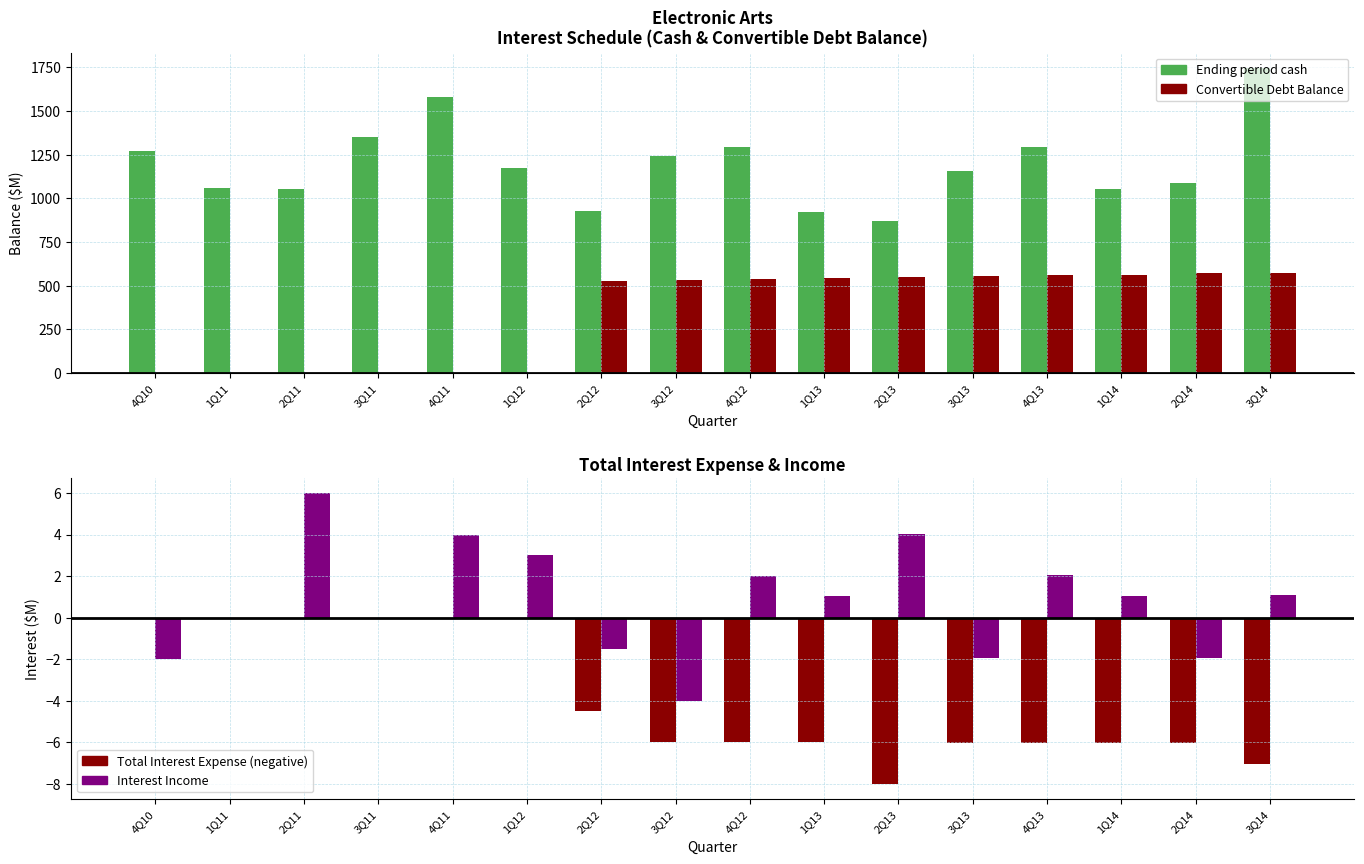

List the labels in order of Interest Income value, smallest first.

3Q12, 4Q10, 3Q13, 2Q14, 2Q12, 1Q11, 3Q11, 1Q13, 1Q14, 3Q14, 4Q12, 4Q13, 1Q12, 4Q11, 2Q13, 2Q11